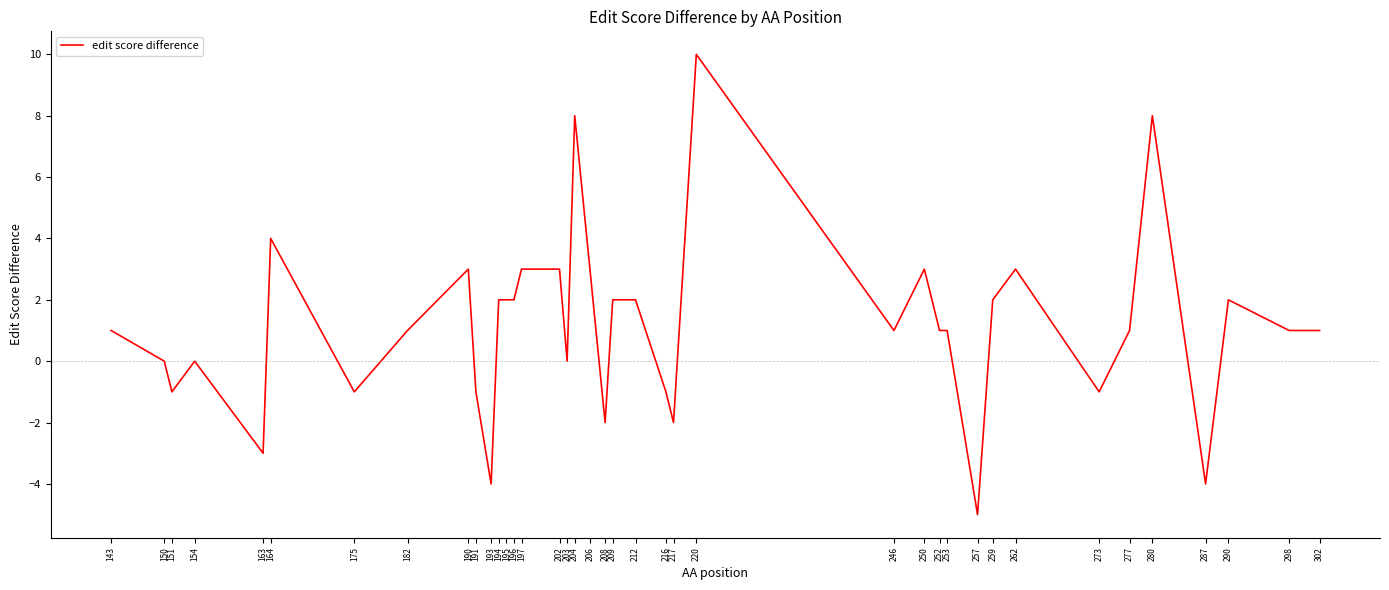

The chart shows a value of 8 at 280. True or false?

True